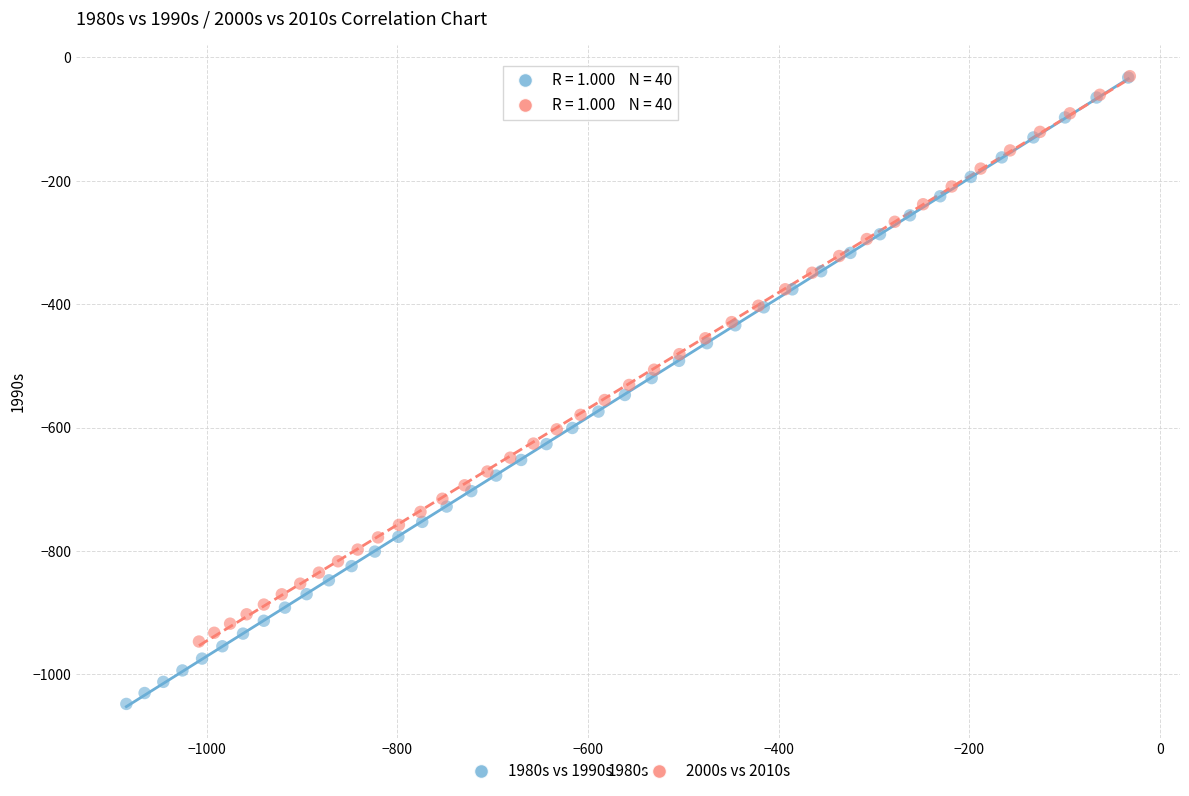

What are all the series names shown in the legend?

1980s vs 1990s, 2000s vs 2010s